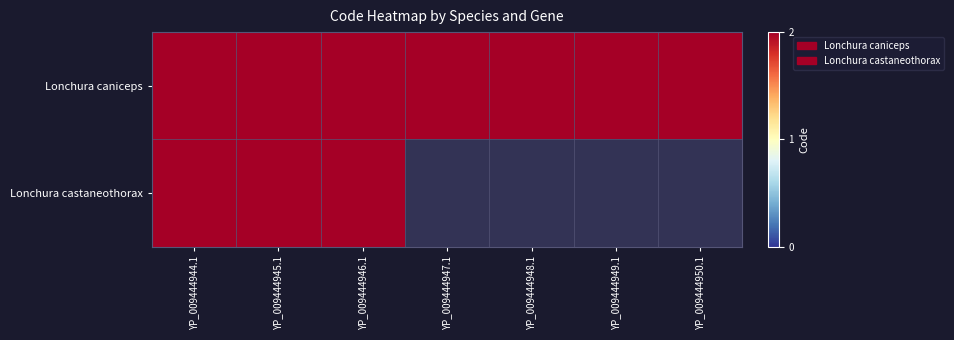

What is the sum of all Lonchura caniceps values?

14